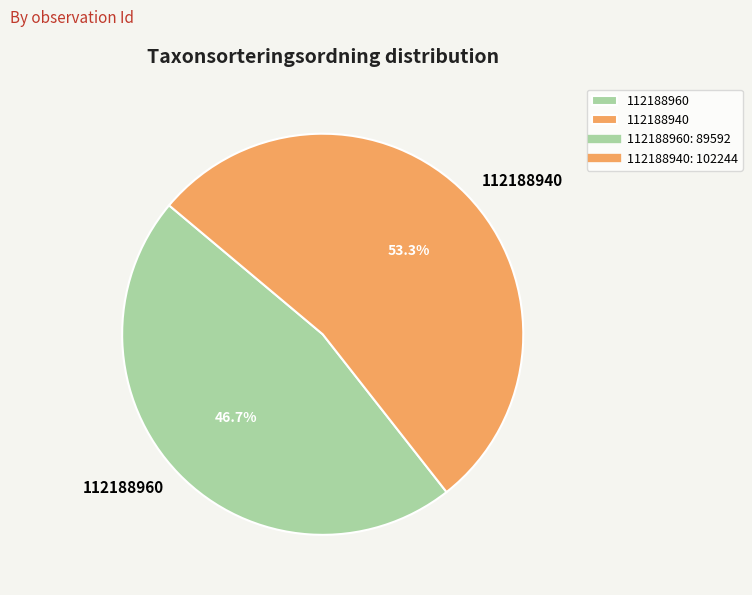

Does 112188940 represent more than half of the total?

Yes